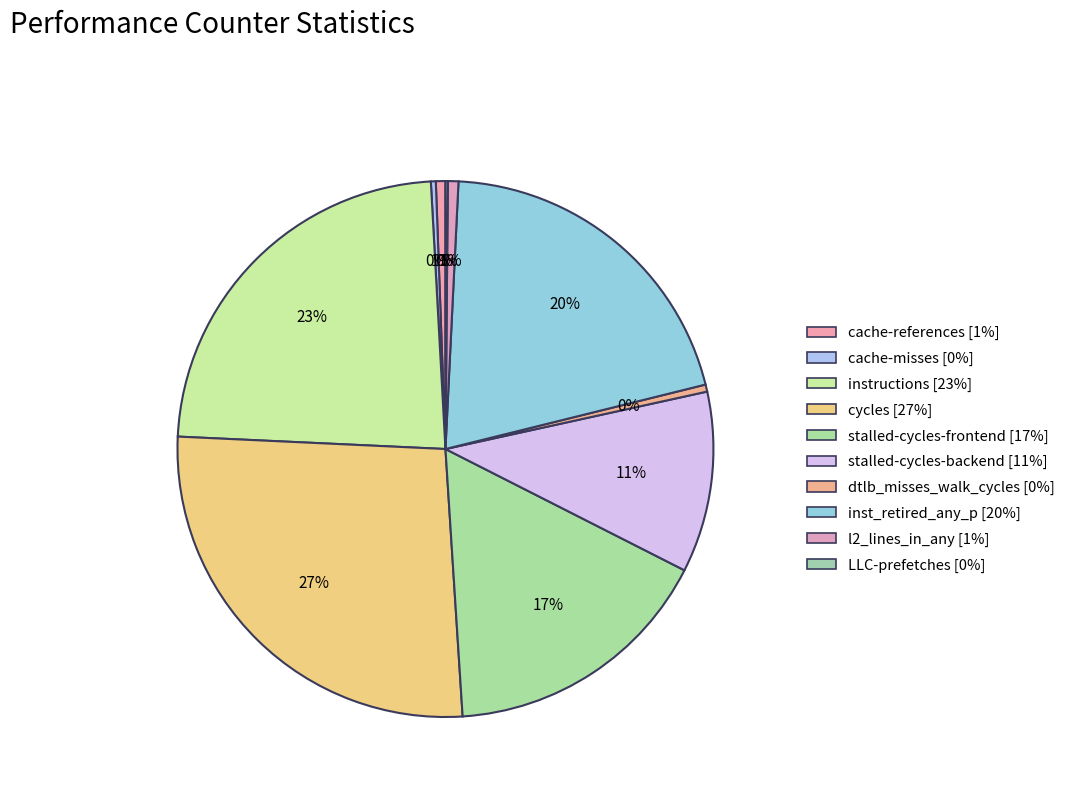

What is the ratio of the value at LLC-prefetches to the value at dtlb_misses_walk_cycles?

0.3